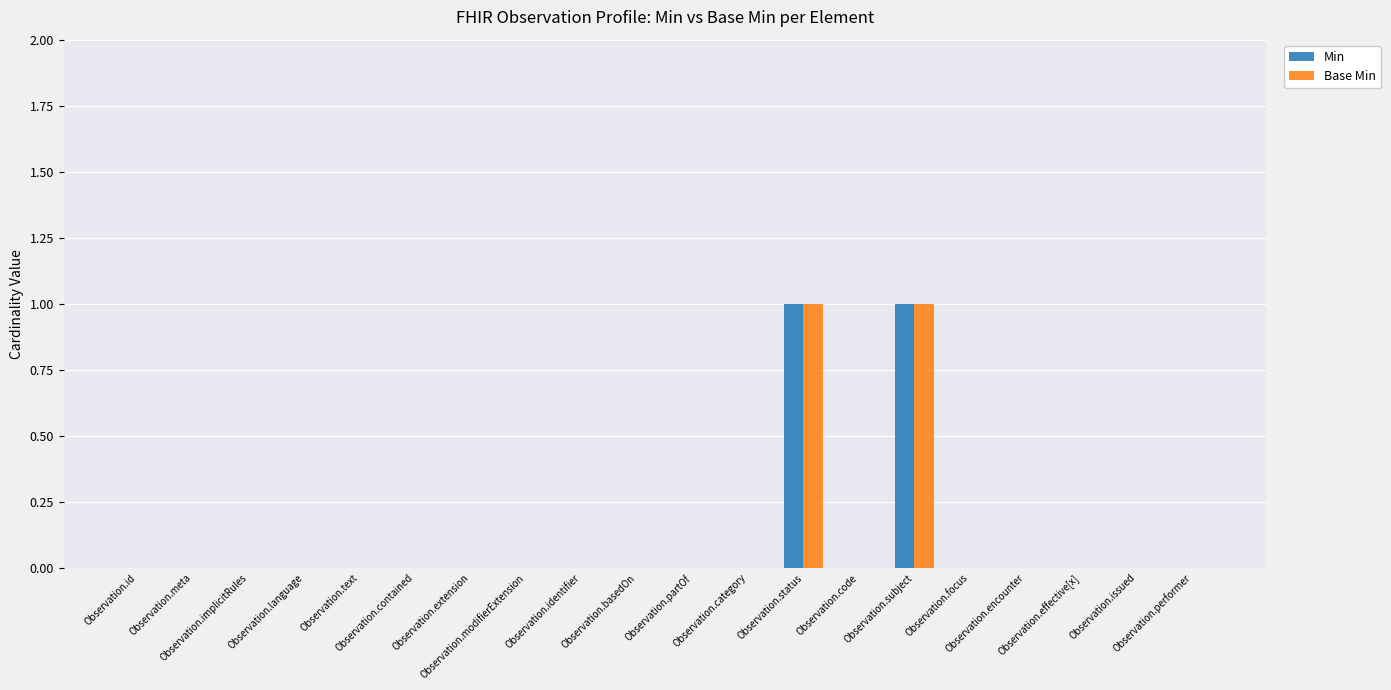

How many groups of bars are there?

20